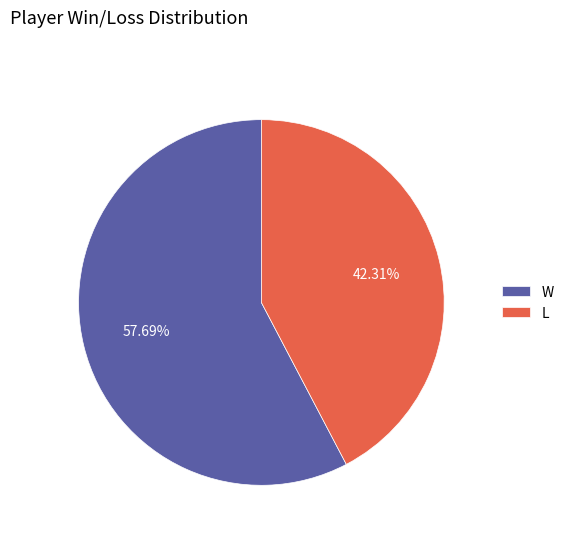

To the nearest percent, what is the combined percentage of W and L?

100%